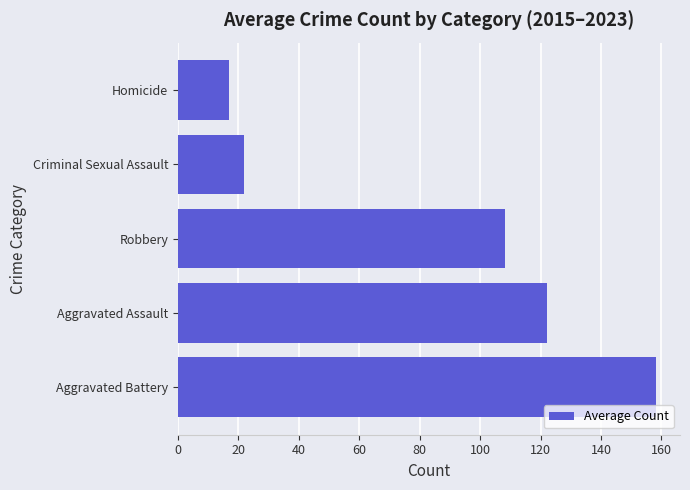

What is the difference between the second highest and minimum values?

105.2